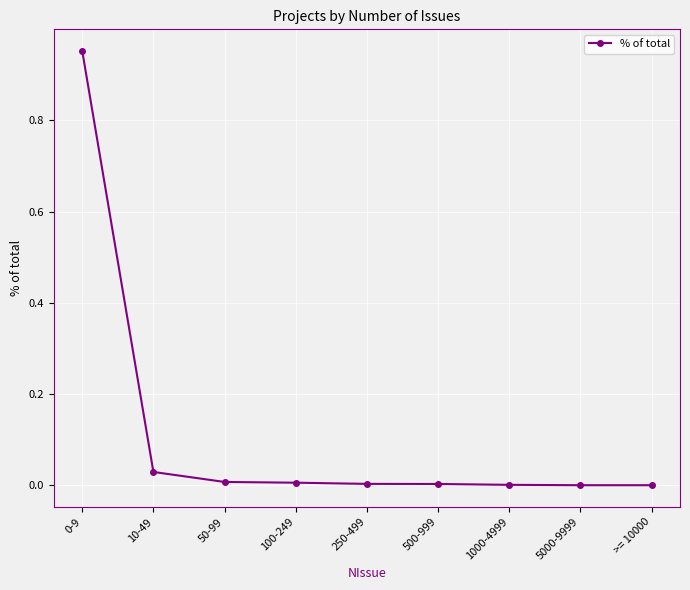

Which has a higher value, >= 10000 or 10-49?

10-49